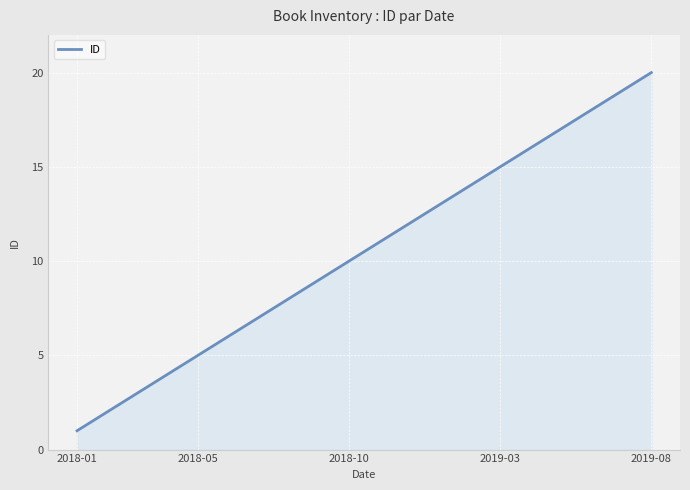

What is the greatest value displayed?

20